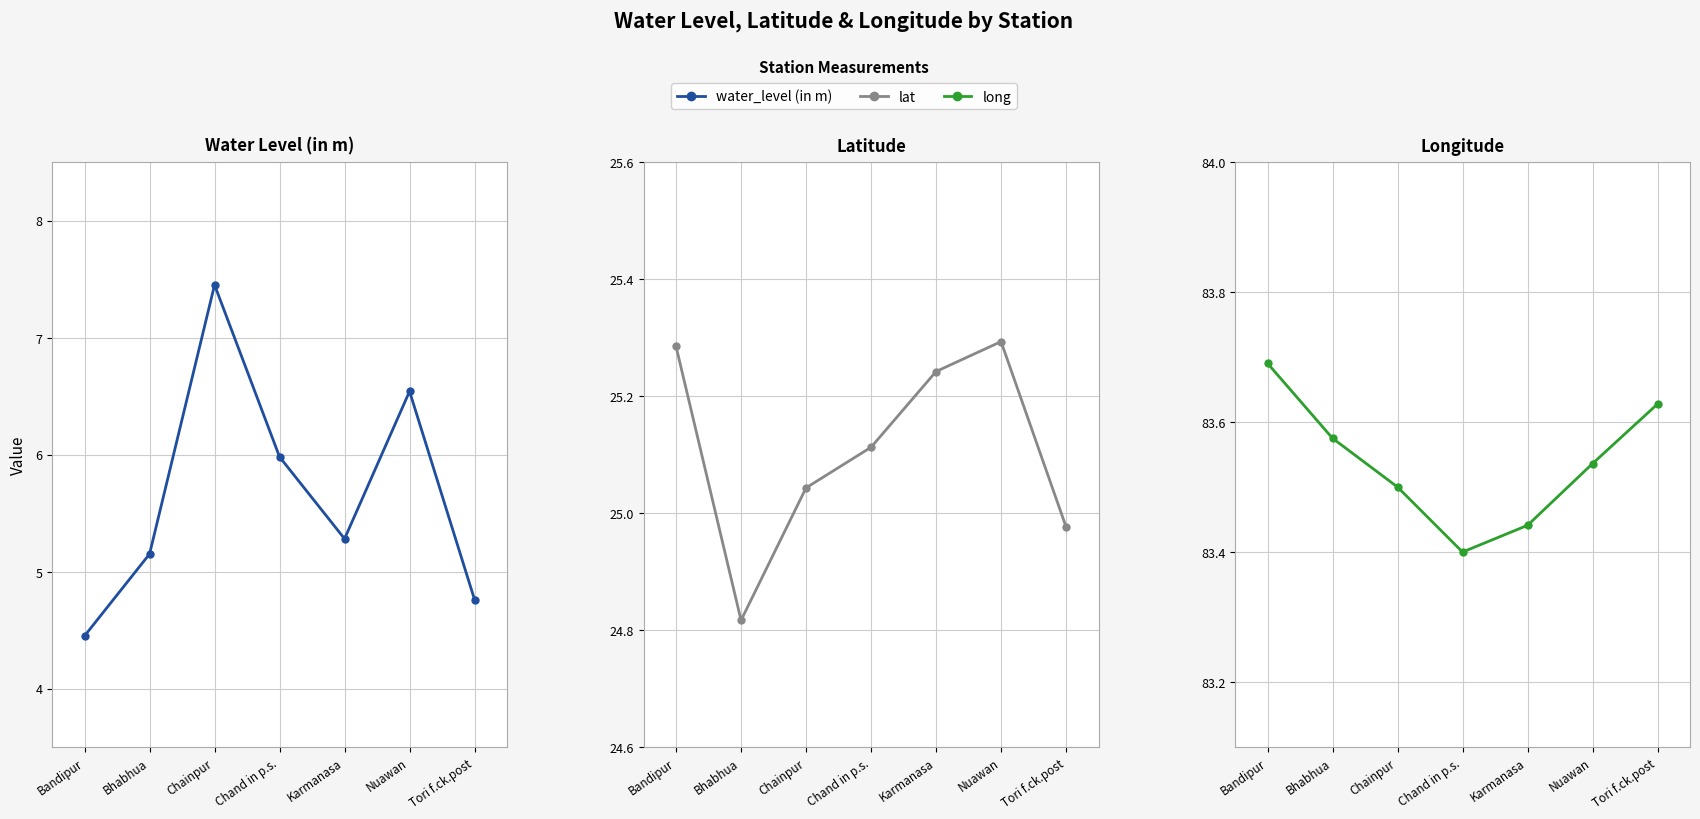

Is it true that long equals 83.4 at Karmanasa?

True